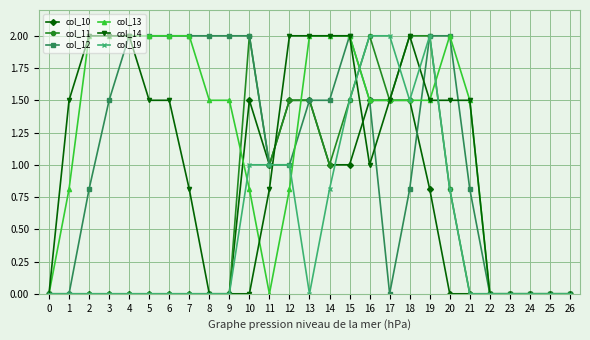

What is the maximum value for col_19?

2.0